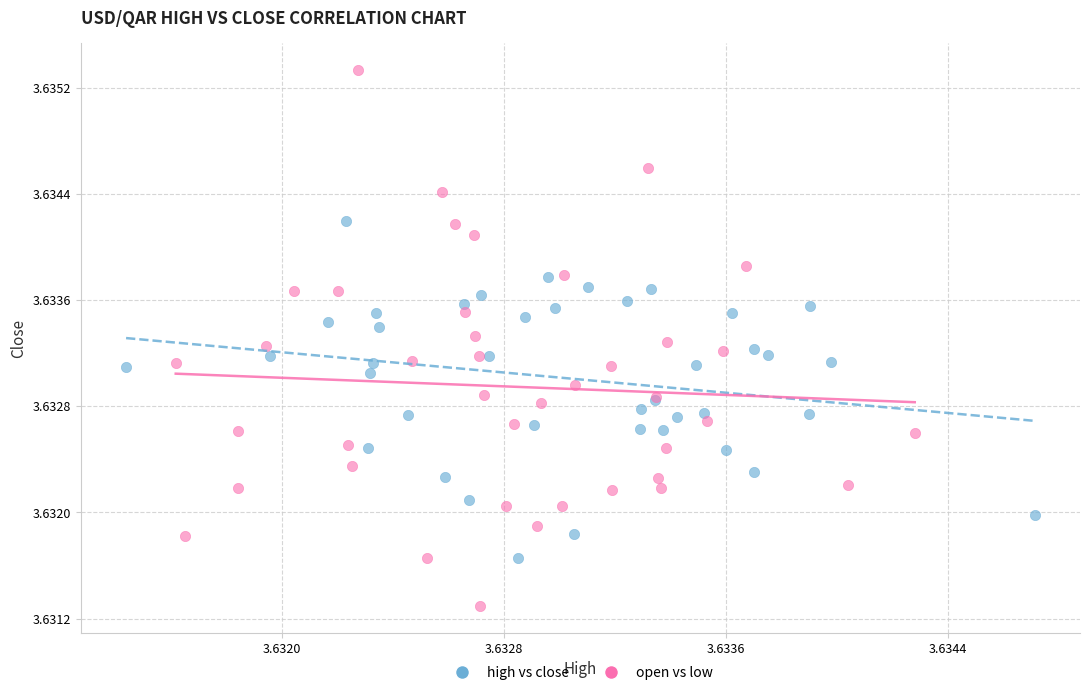

What are all the series names shown in the legend?

high vs close, open vs low